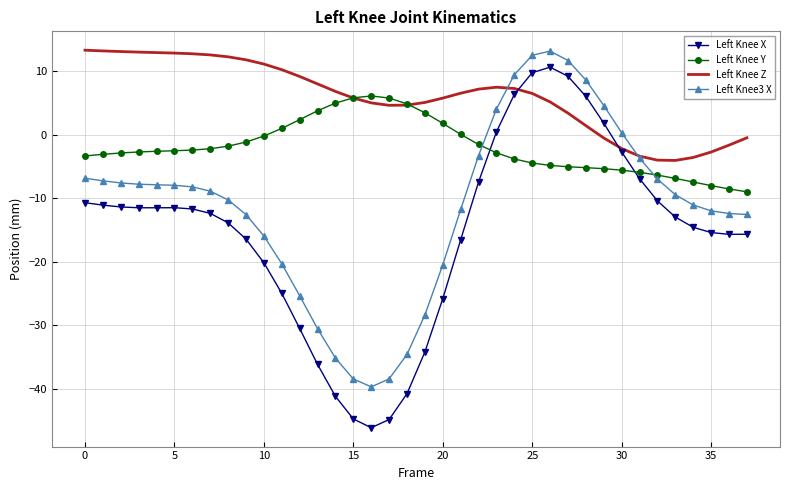

Which series has the widest spread of values?

Left Knee X